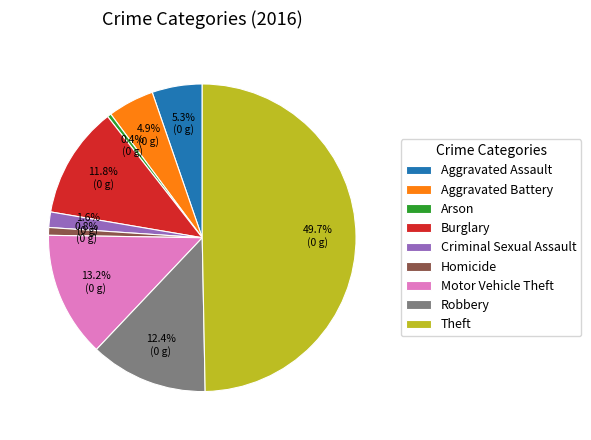

Is it true that Theft is 50% of the pie?

True